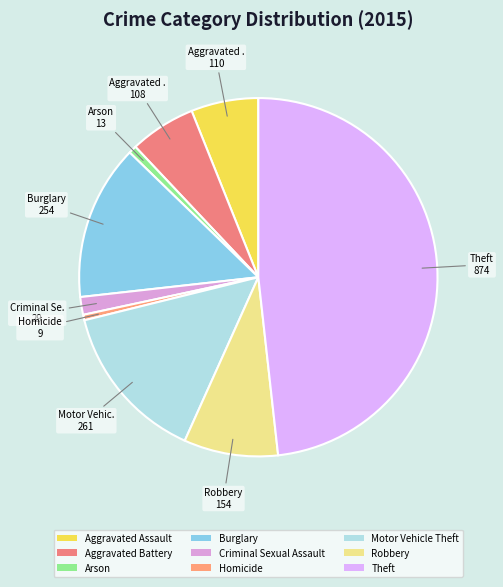

How many slices are in this pie chart?

9